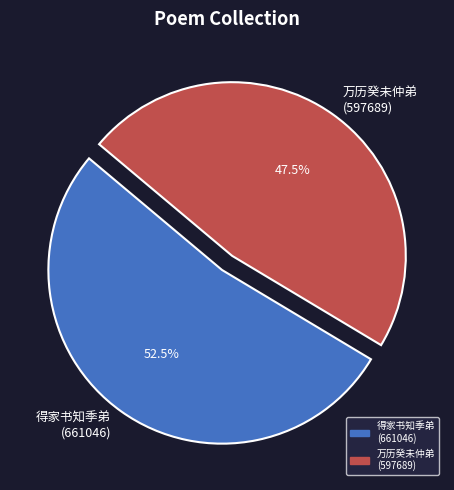

How much of the chart is everything except 得家书知季弟 (661046)?

47.5%